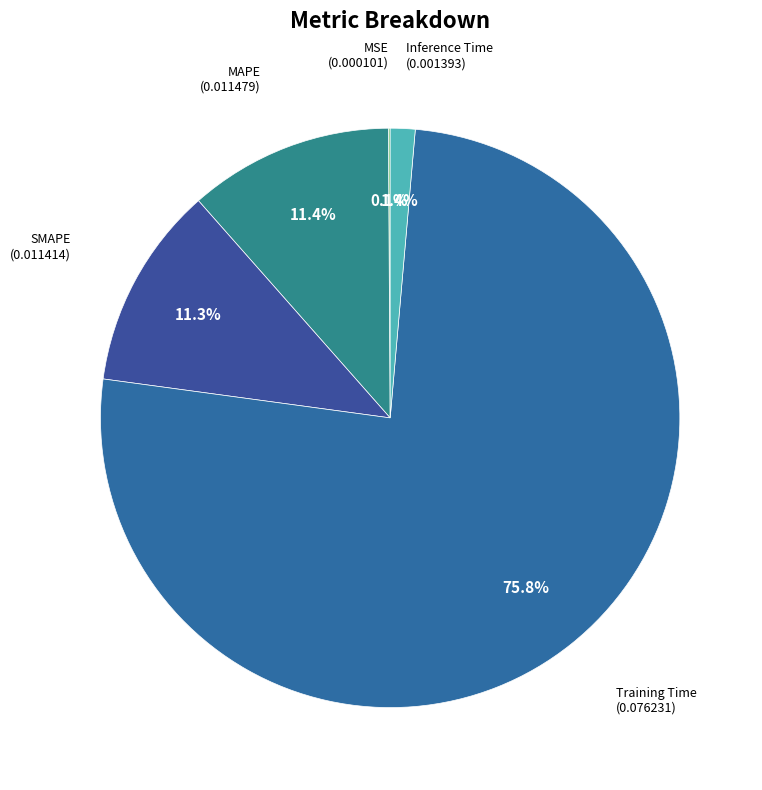

How many segments does this pie chart have?

5